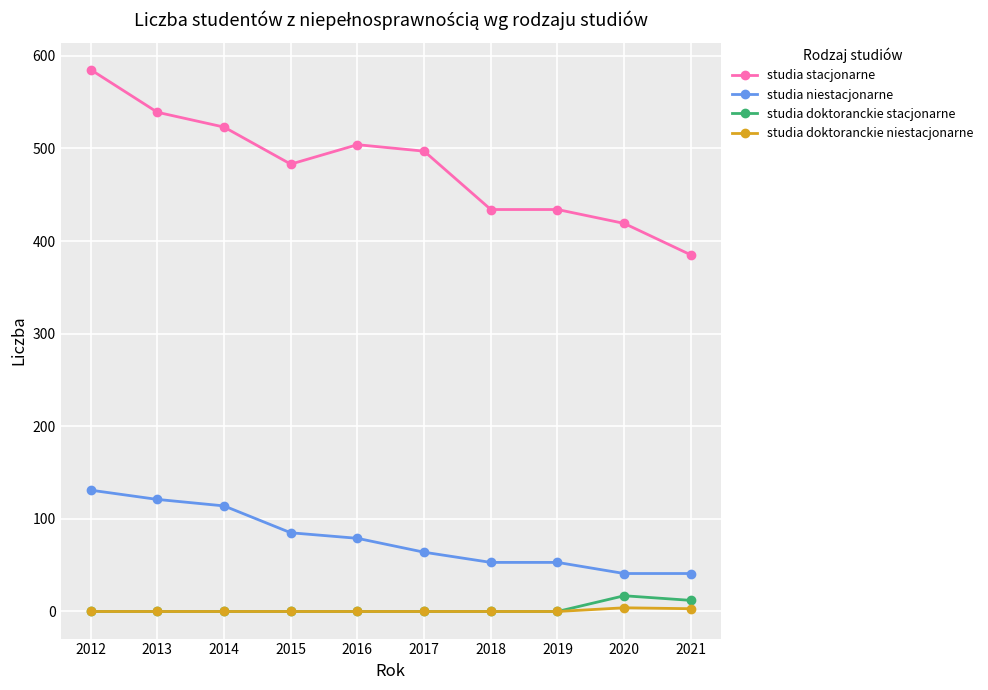

How many lines are shown in the chart?

4